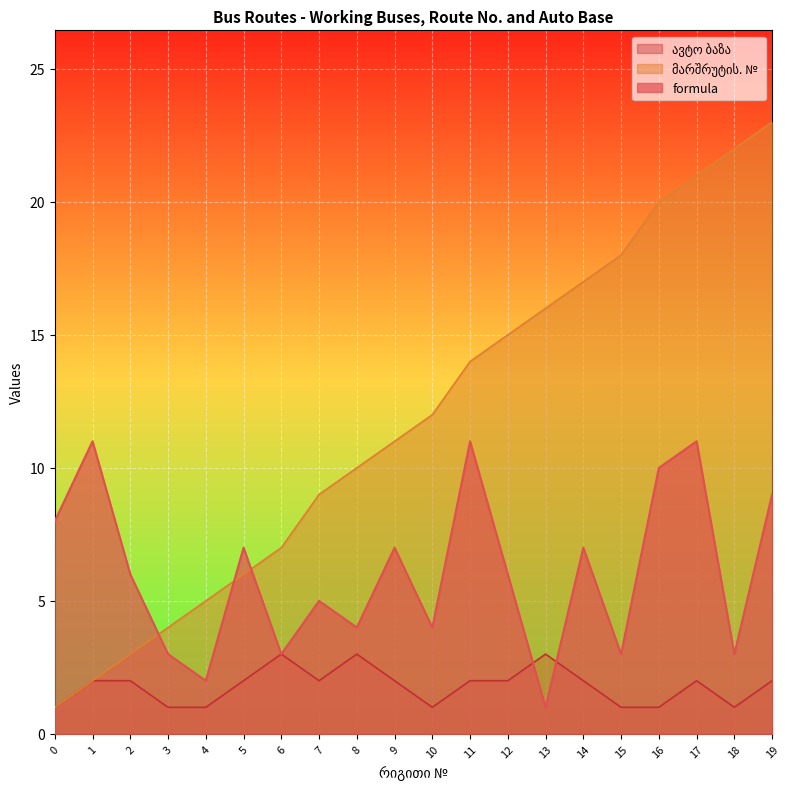

At which category is the sum across all series the highest?

17